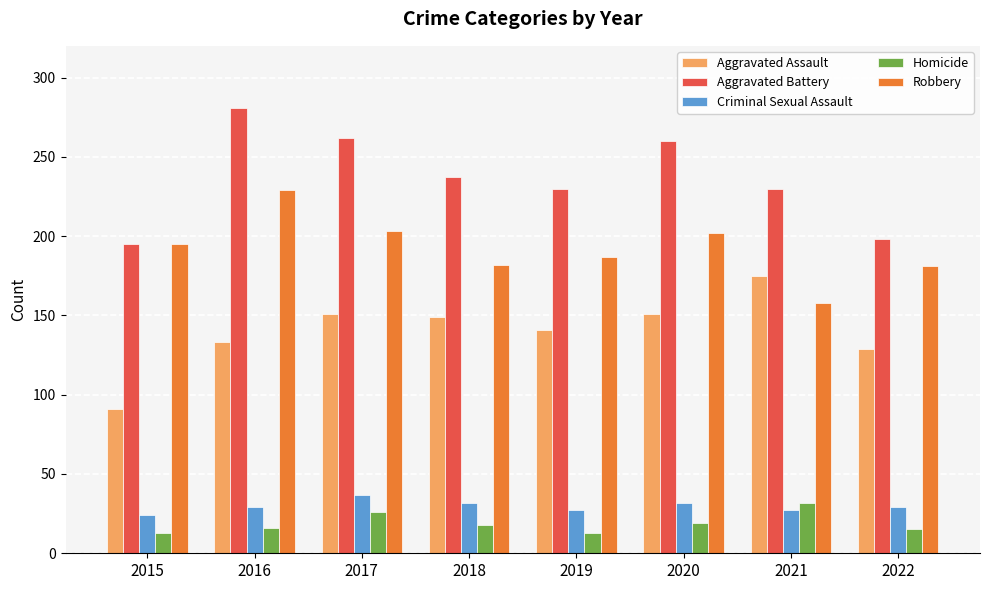

What is the difference between the second highest and second lowest values in the Criminal Sexual Assault series?

5